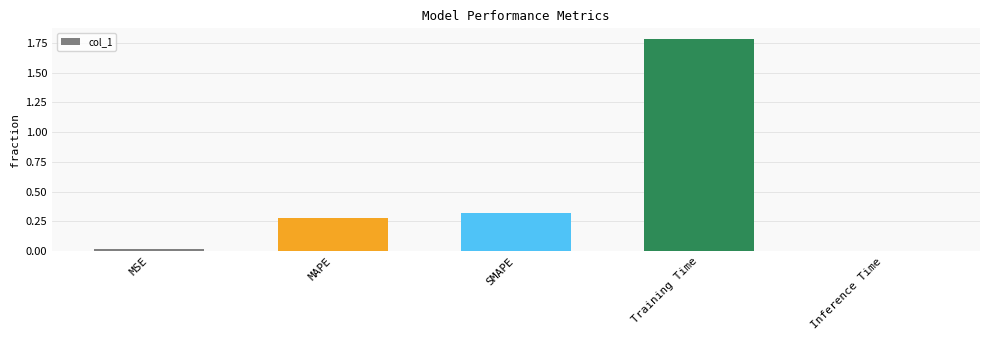

What is the label of the 5th bar from the left?

Inference Time